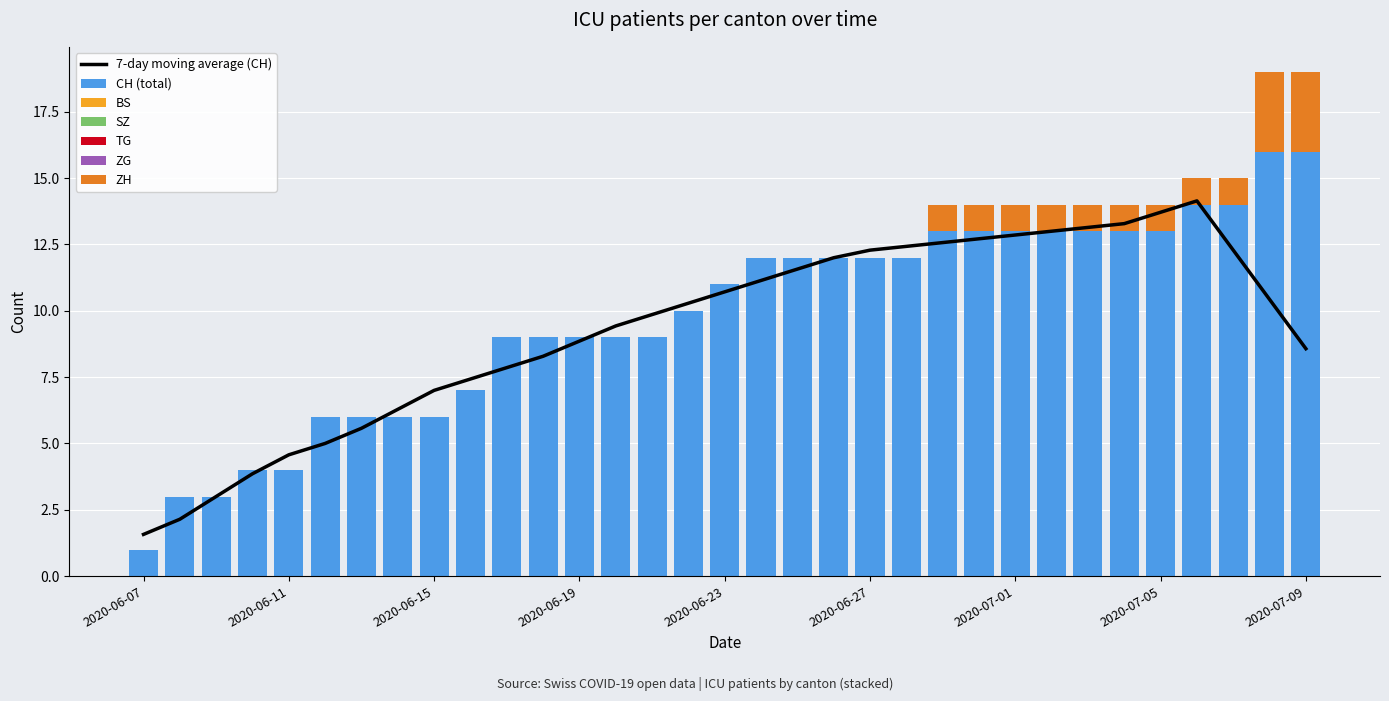

Which has a higher value, 2020-06-07 or 2020-06-26?

2020-06-26